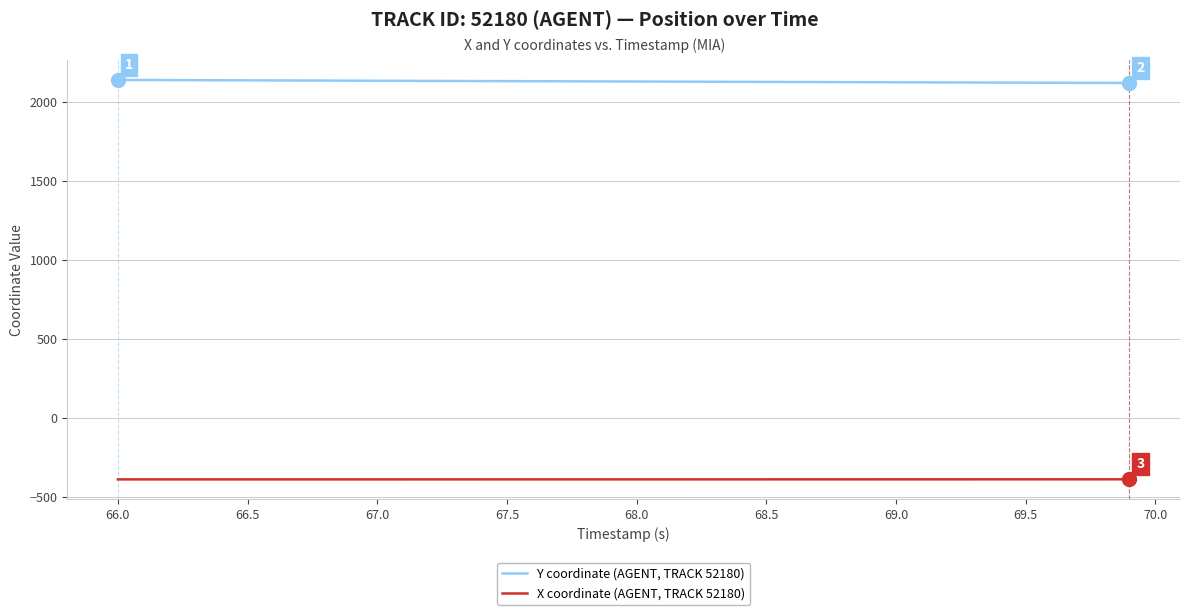

Rank the series by their maximum value, from highest to lowest.

Y coordinate (AGENT, TRACK 52180), X coordinate (AGENT, TRACK 52180)